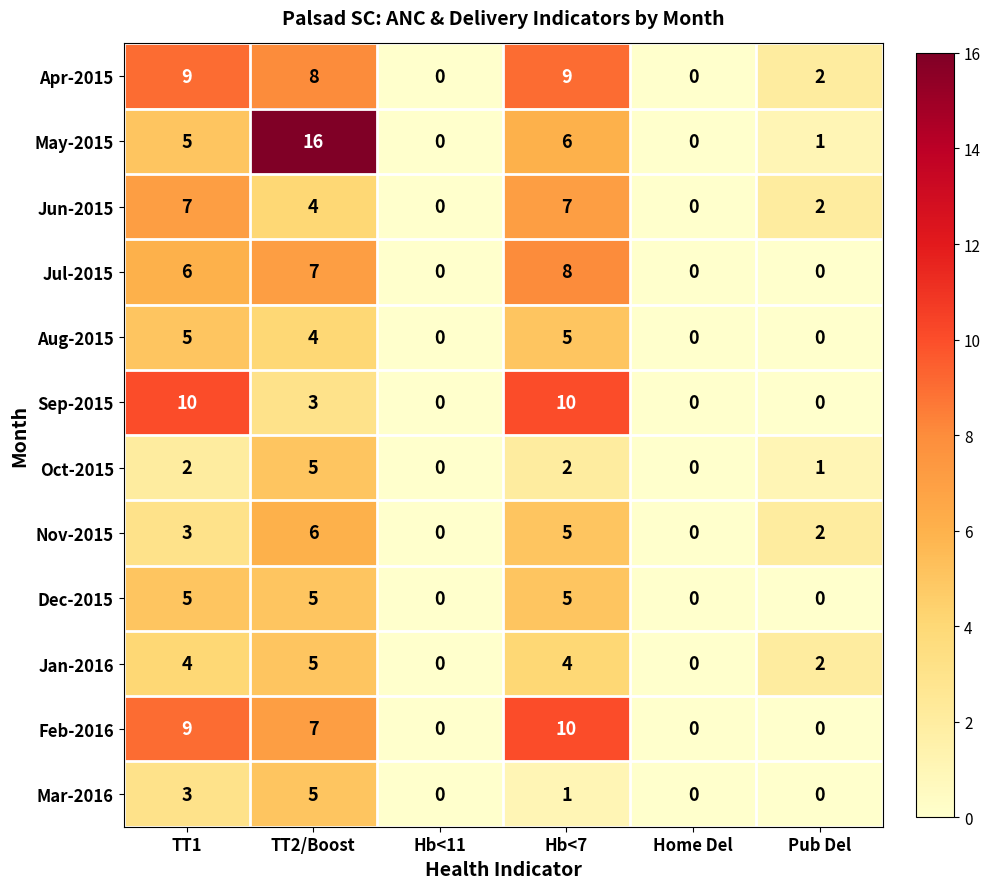

How many values in Jun-2015 are above zero?

4